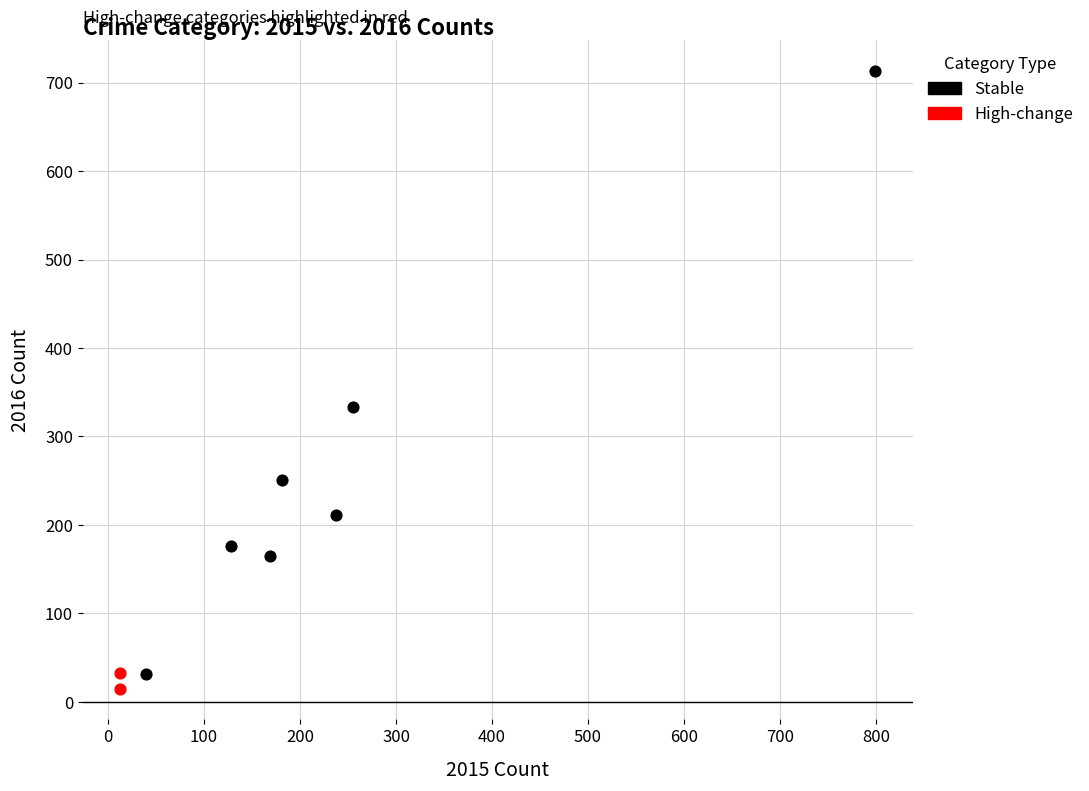

Which series contains the highest Y value?

Stable